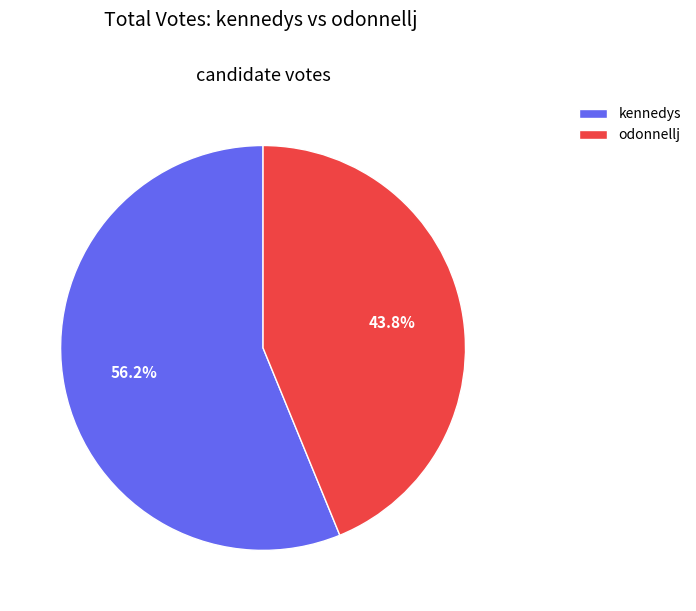

To the nearest percent, what is the difference between the largest and smallest slice percentages?

12%